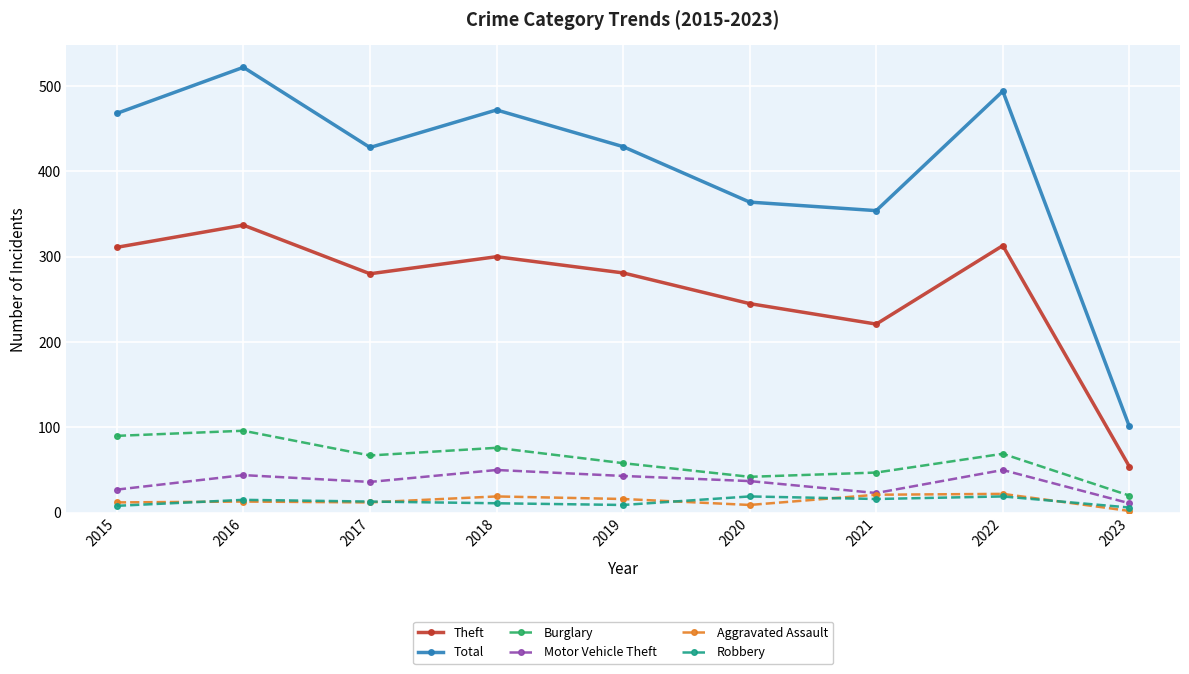

At how many categories does at least one series exceed 337?

8